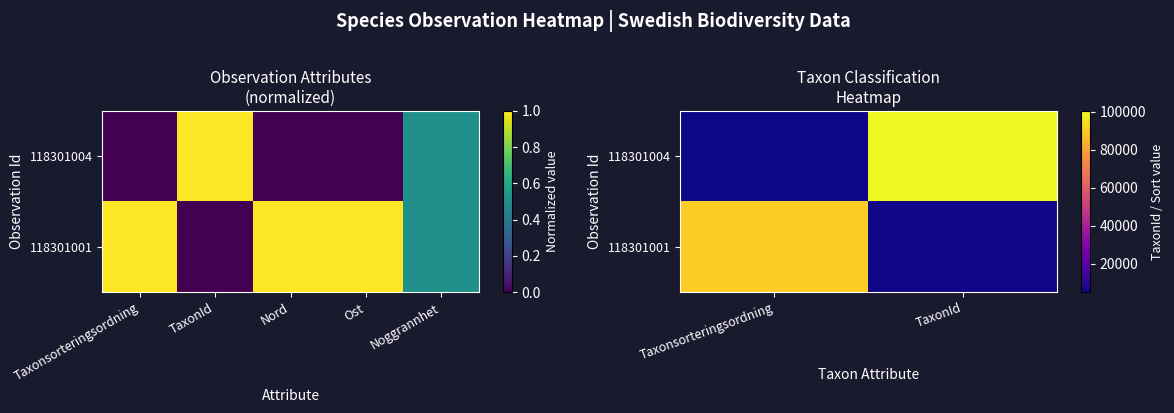

At which label is 118301004 closest to 52641?

Taxonsorteringsordning